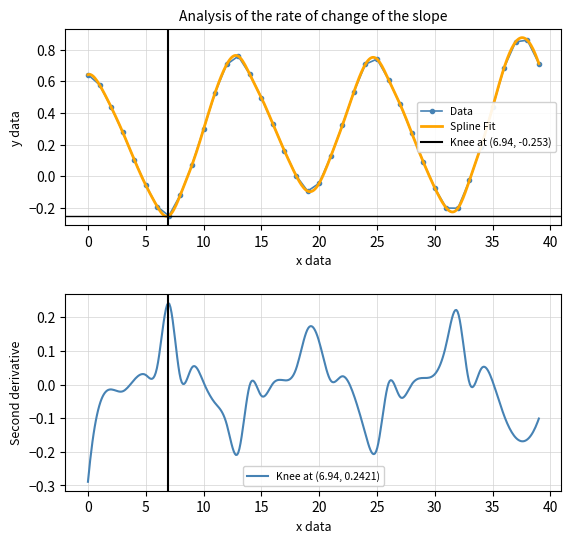

True or false: Data has more than 1 points higher than both neighbors.

True